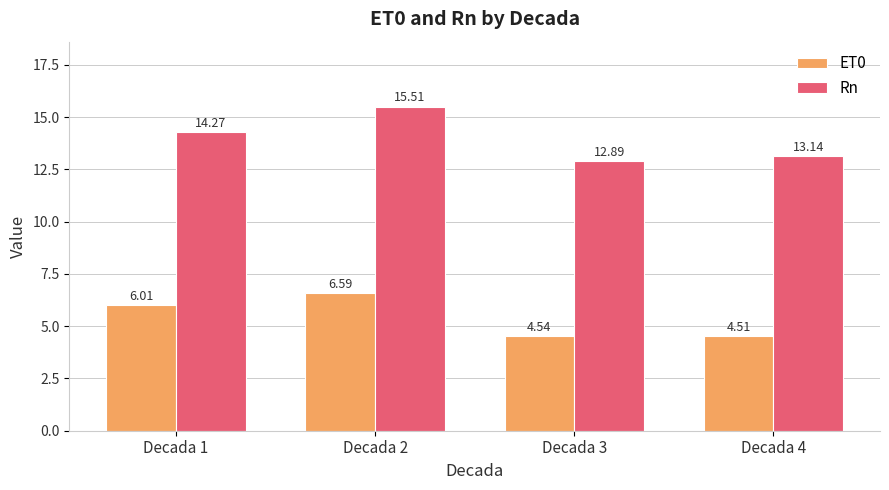

What is the average value of the Rn series?

13.9